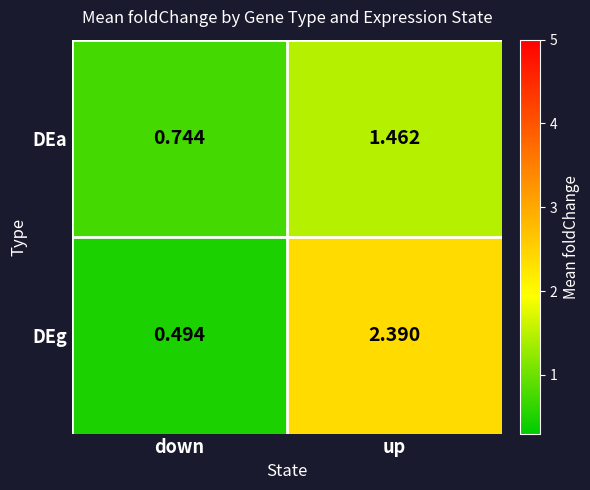

Where does the DEg series first go above 2?

up